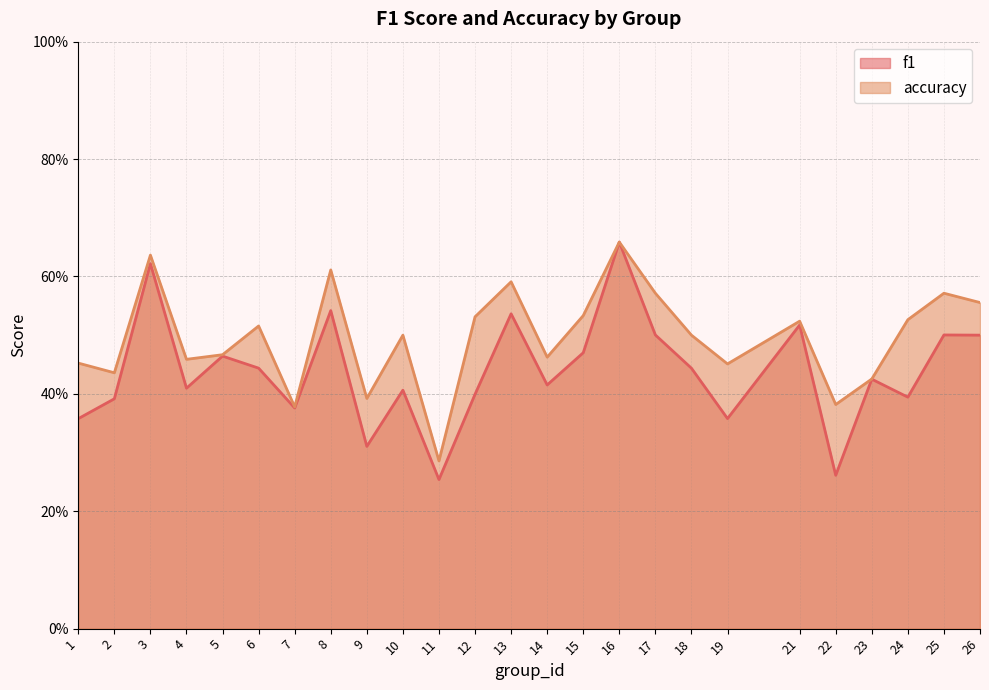

What is the value of the f1 point at the 11th from the left?

0.3